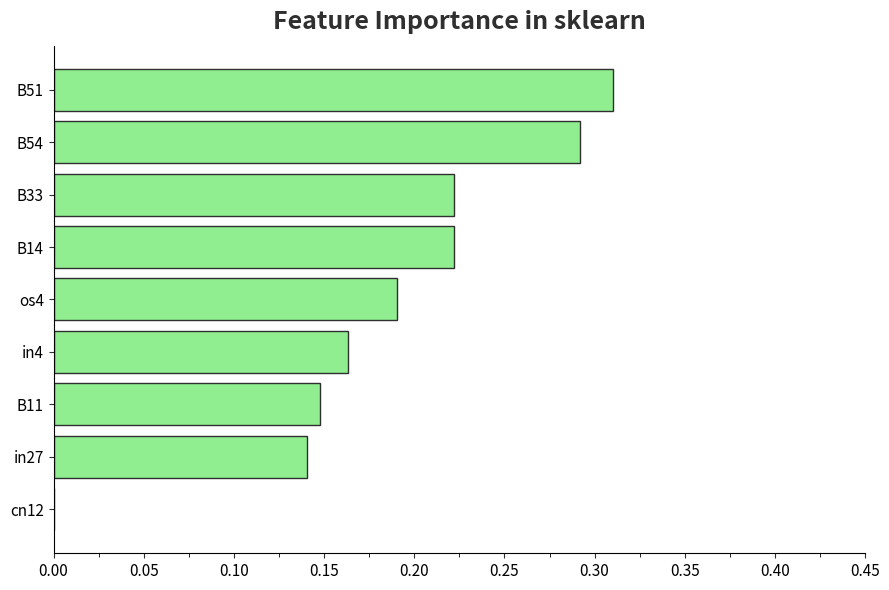

What is the change in value from in4 to B33?

+0.1